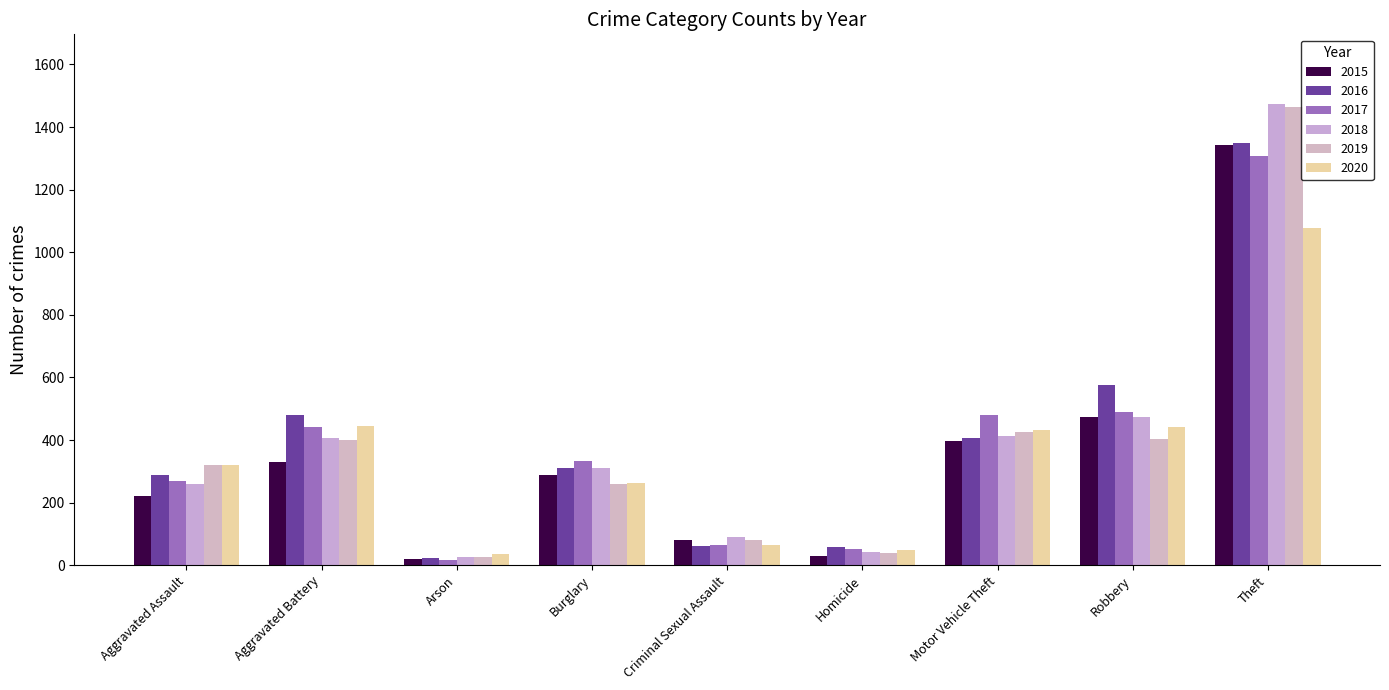

How many data points does each series have?

9